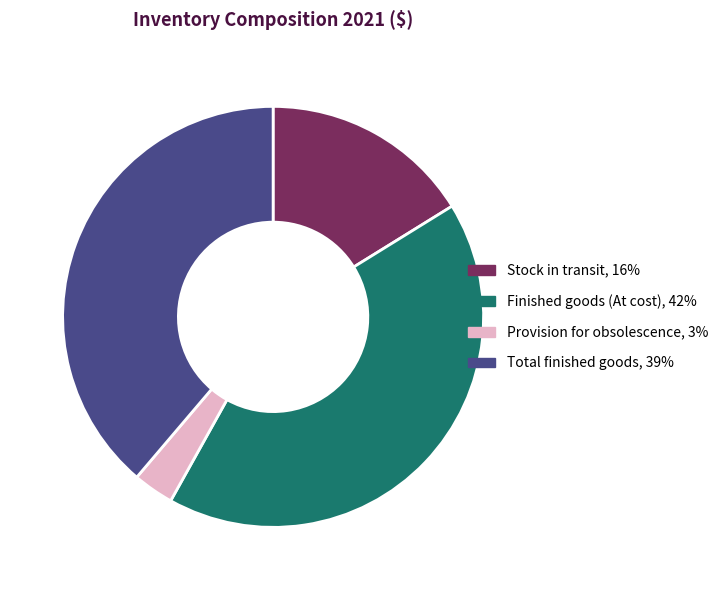

Is there a majority slice in this chart?

No